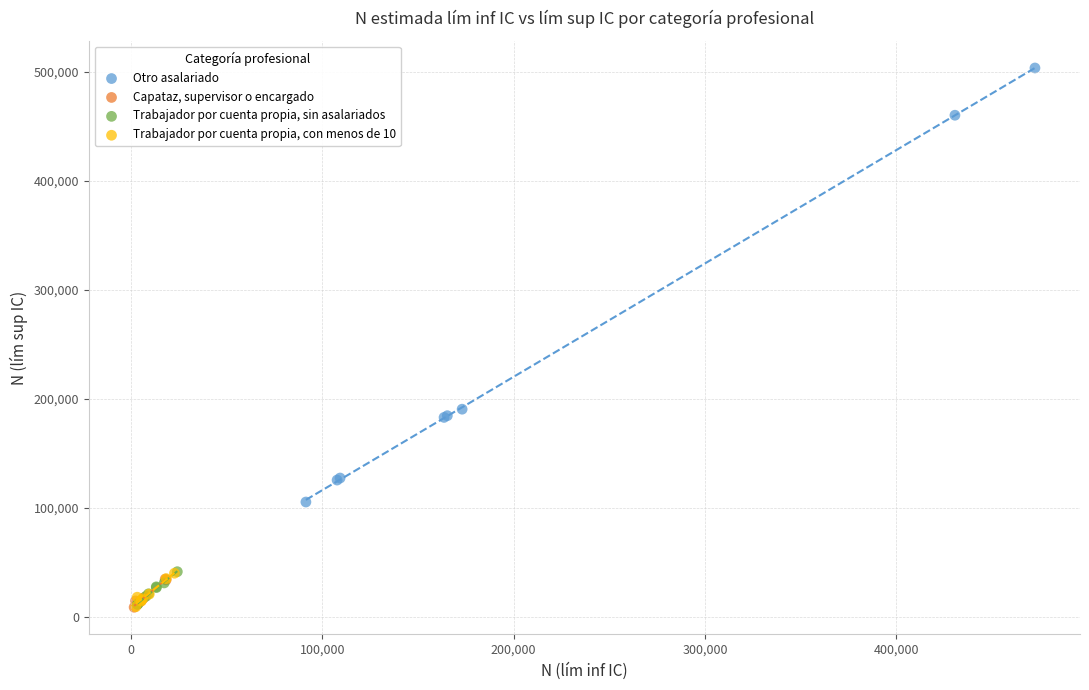

Which series has the largest Y range (max minus min)?

Otro asalariado